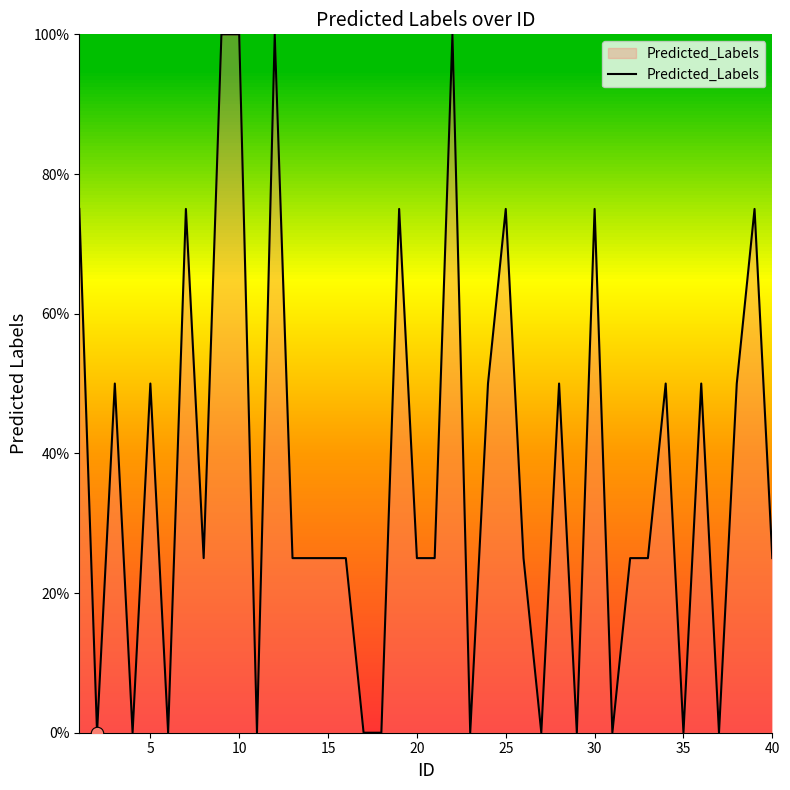

What is the maximum value shown in the chart?

100